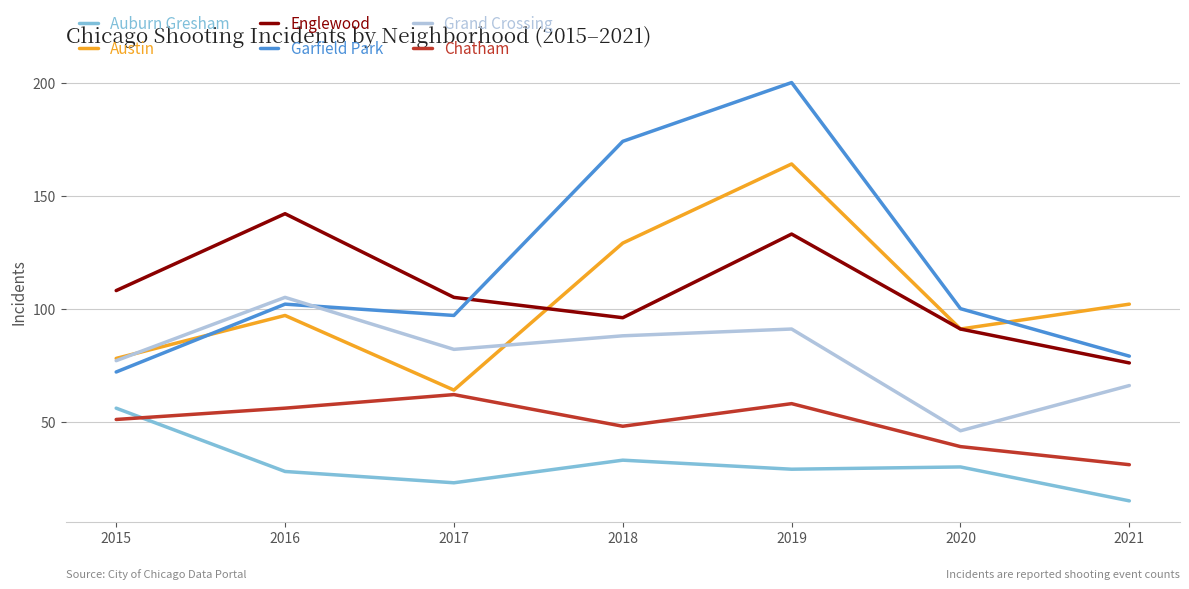

How many interior local valleys does the Garfield Park series have?

1